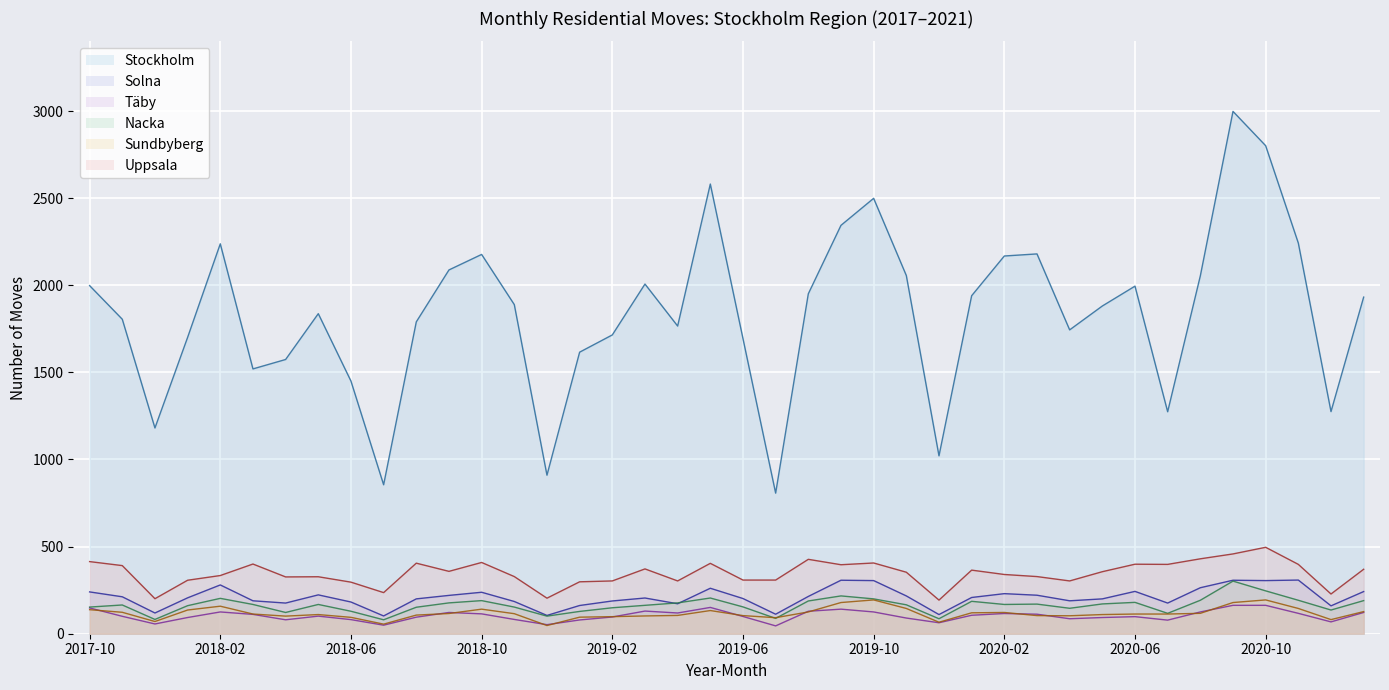

What is the difference between the Uppsala values at 202006 and 202009?

59